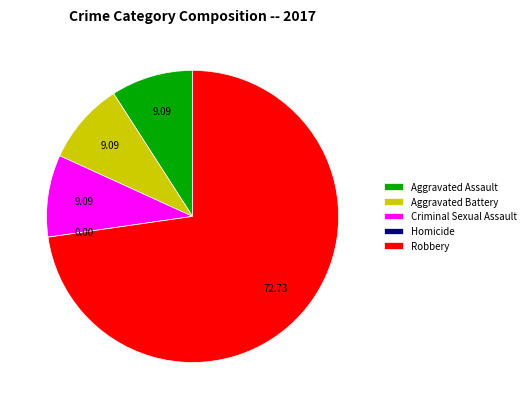

What is the largest slice in the pie chart?

Robbery